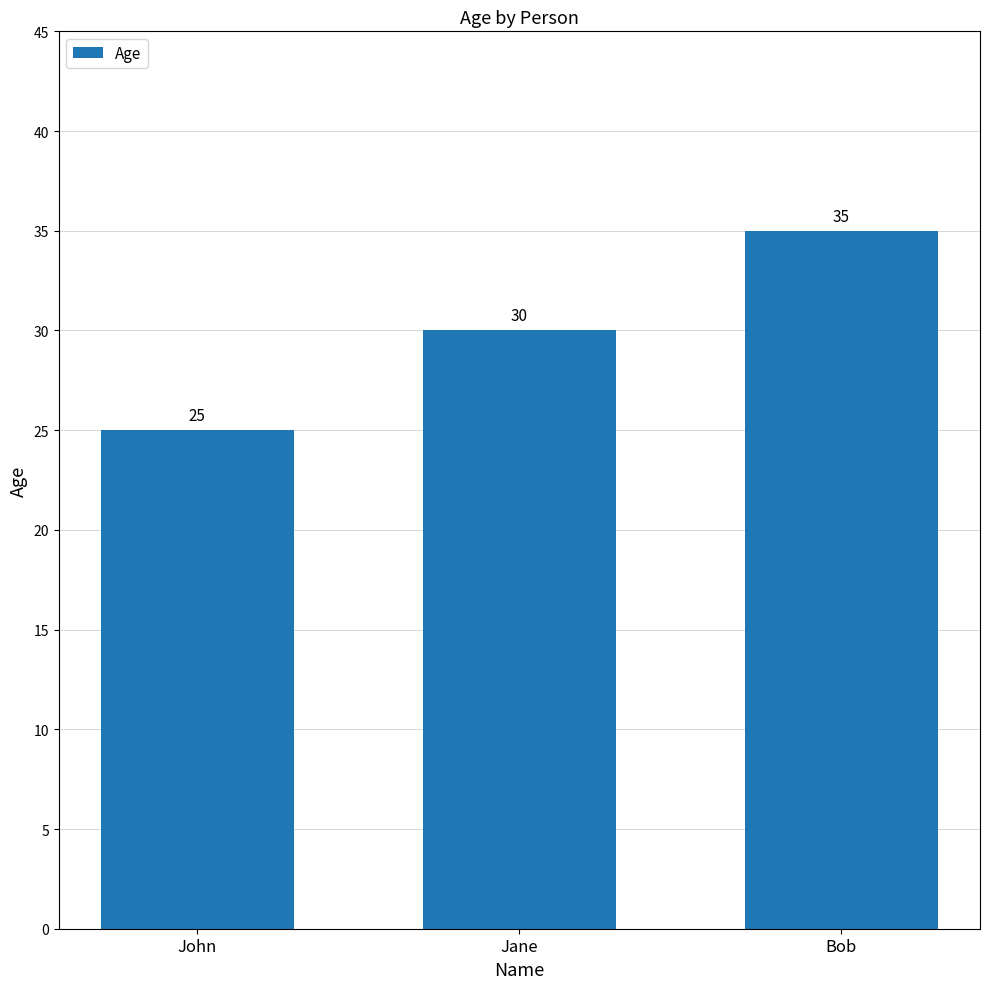

What is the value of the 2nd bar from the left?

30